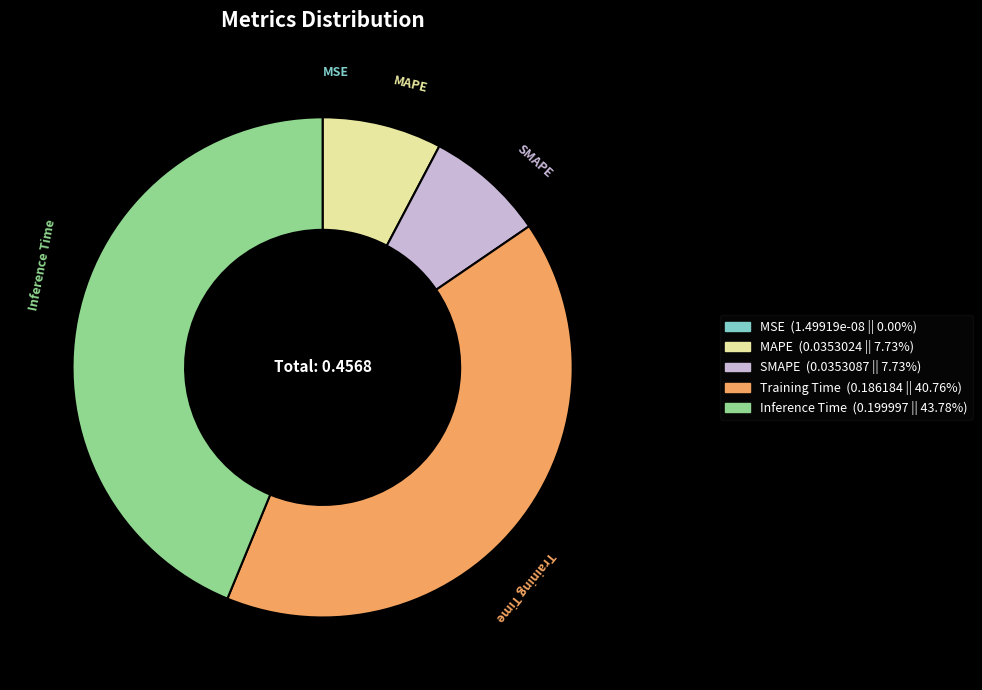

What is the largest slice in the pie chart?

Inference Time